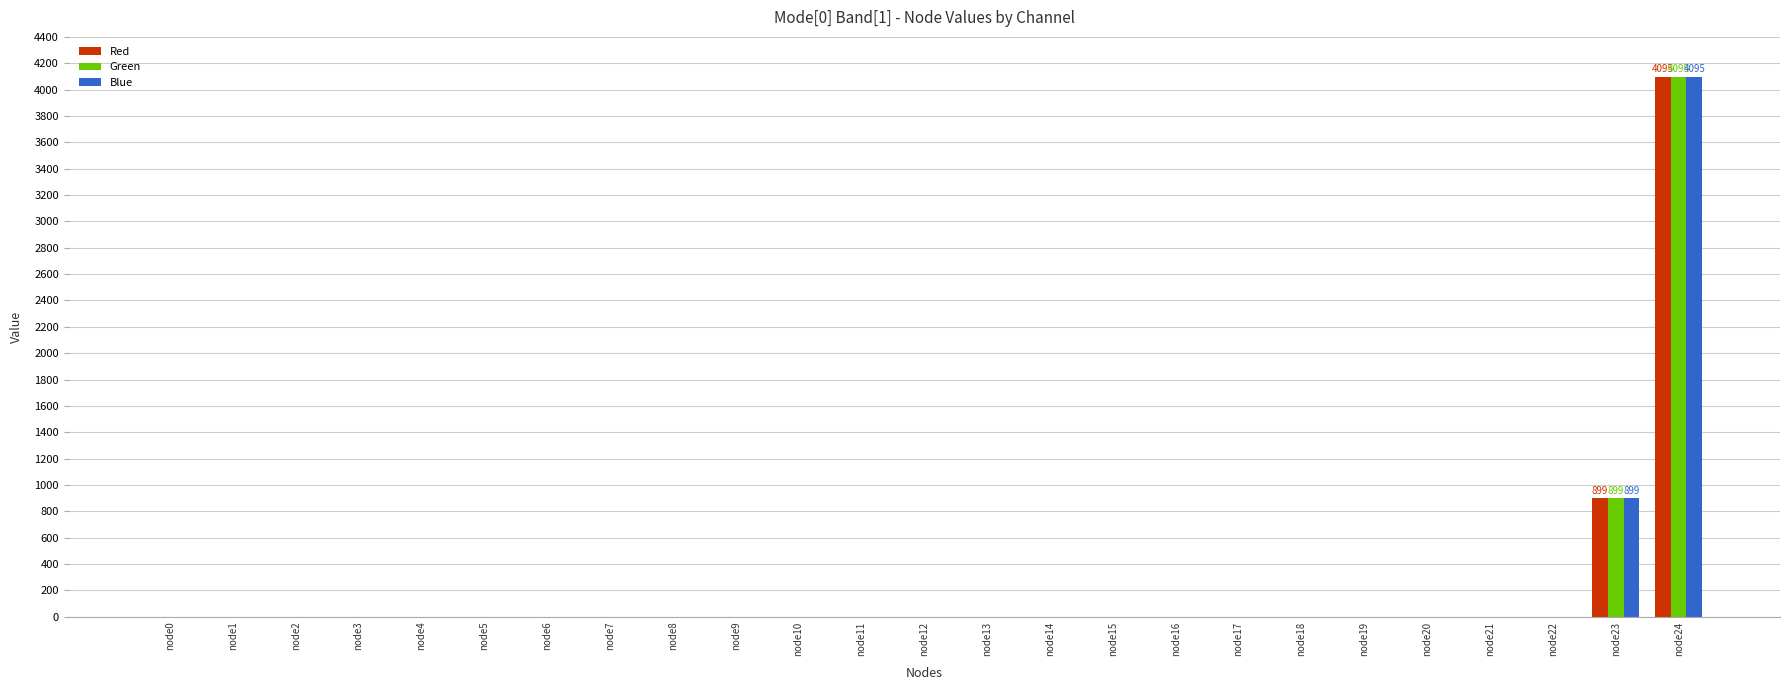

The value of Green at node17 is 0. True or false?

True